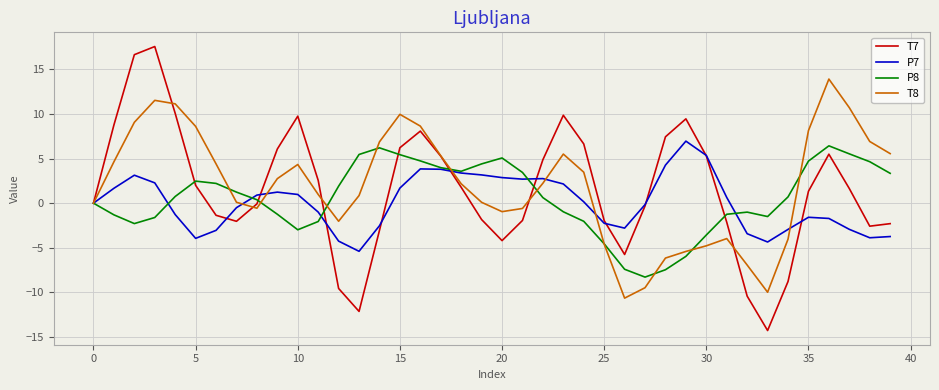

What is the maximum value for T8?

13.9